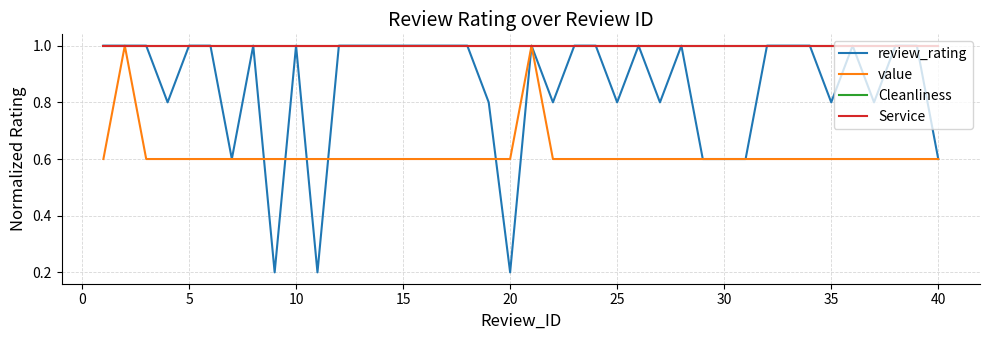

Does the chart display data point markers on the line(s)?

No